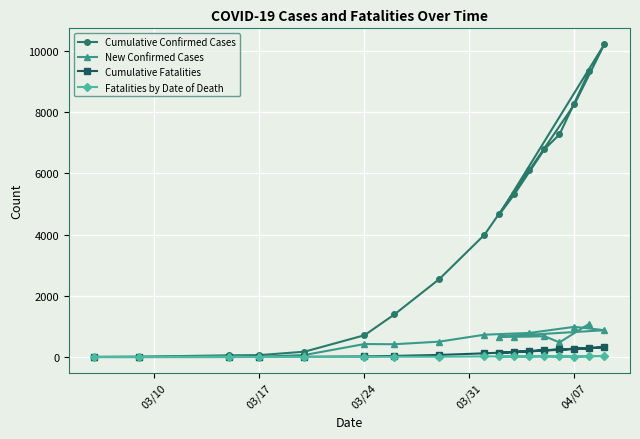

How many data points in Cumulative Confirmed Cases are less than 3996?

8